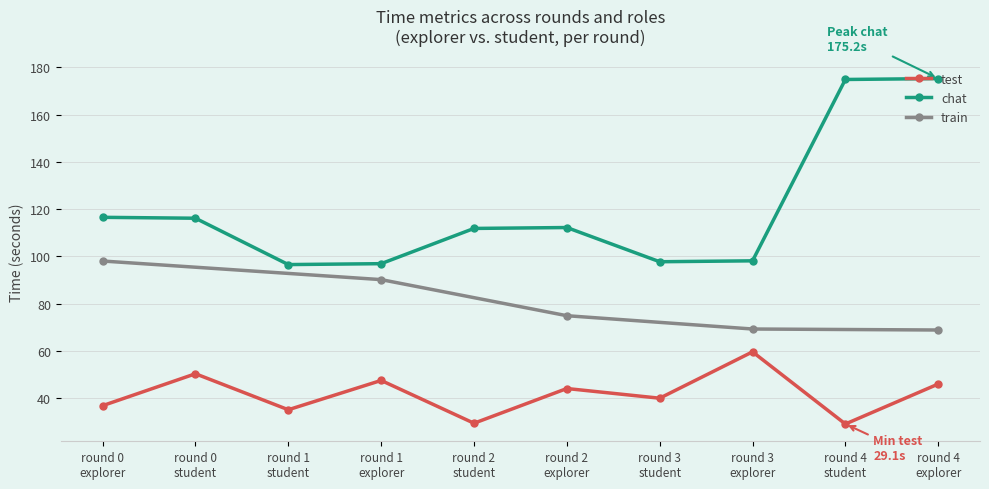

What is the spread (max minus min) of values at round 2
student?

82.4